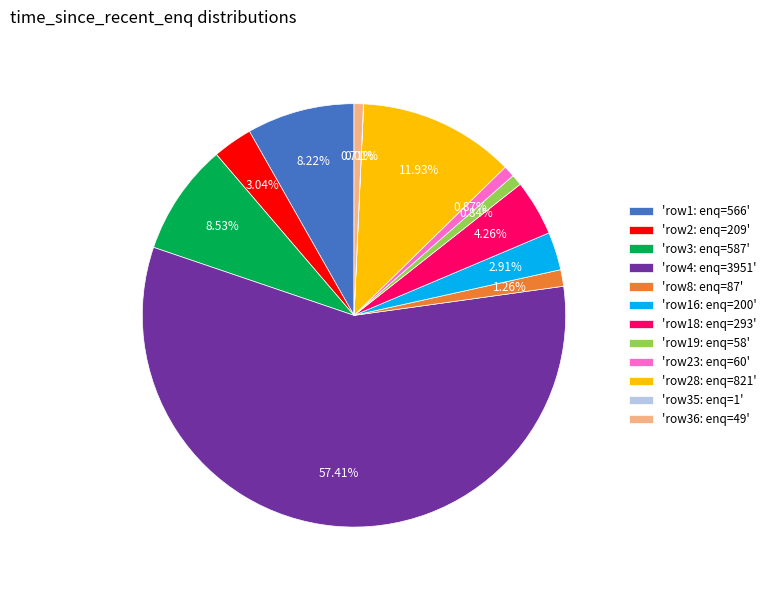

What is the ratio of the value at 'row2: enq=209' to the value at 'row16: enq=200'?

1.0